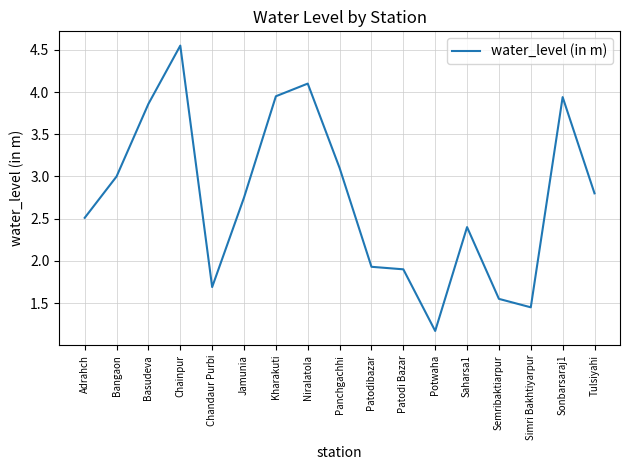

Is it true that the value at Jamunia is 4.8?

False